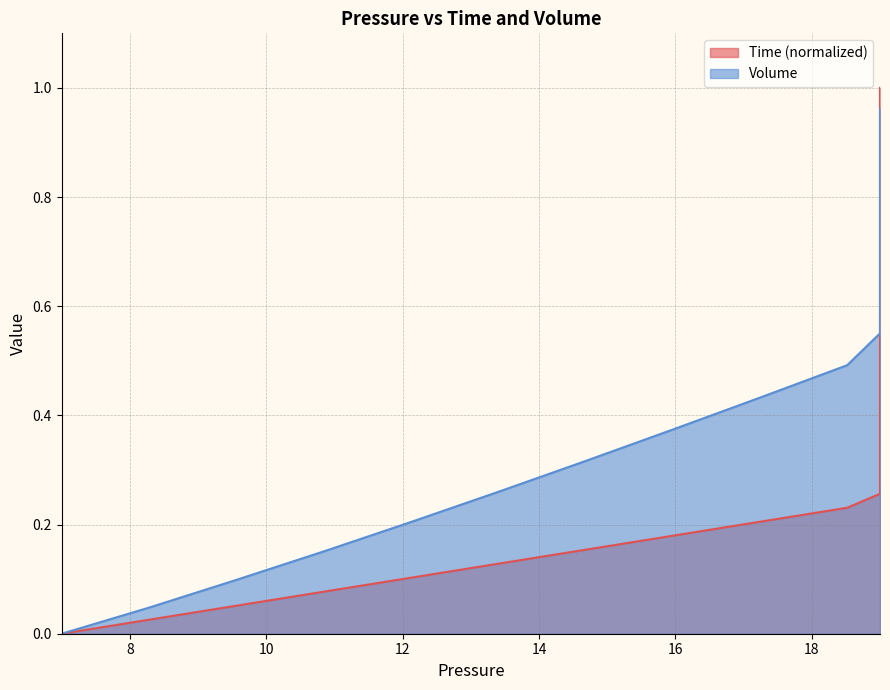

Rank the series by their average value, from lowest to highest.

Time, Volume